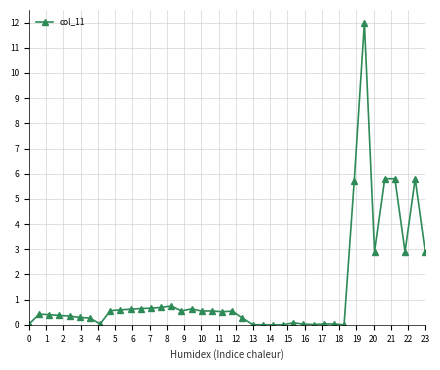

True or false: there are more than 0 points higher than both neighbors.

True